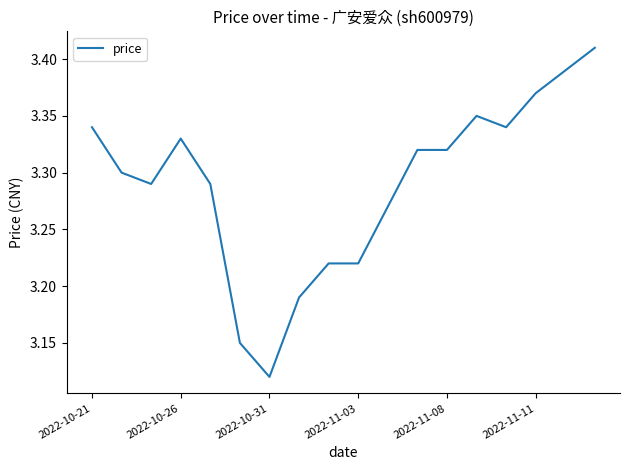

Is this an area chart (filled region under the line)?

No